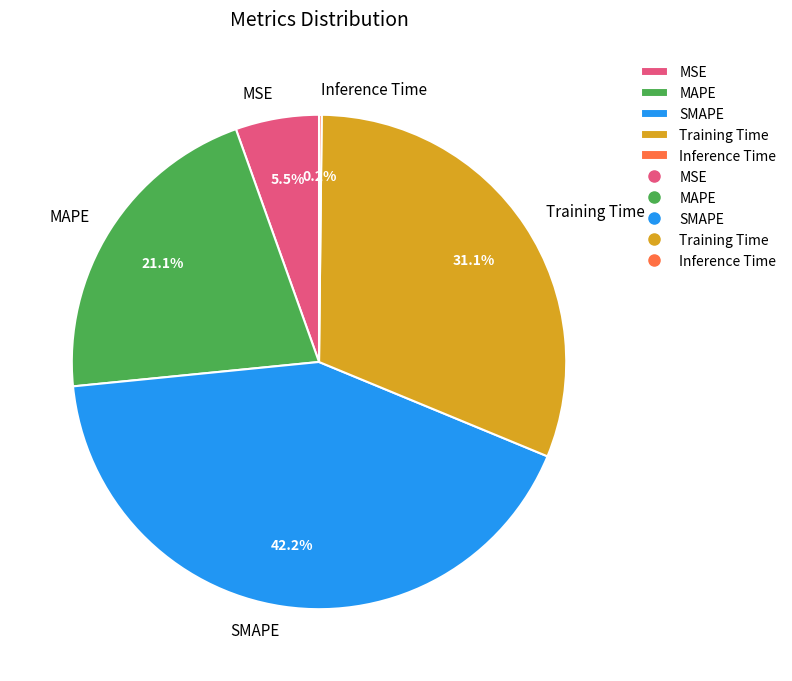

Which category has the biggest portion of the pie?

SMAPE